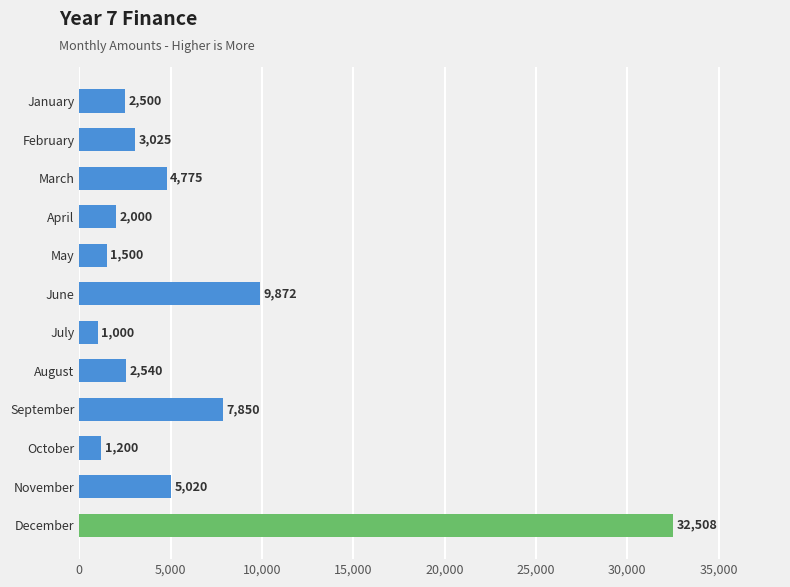

At which label is the value closest to 16754?

June